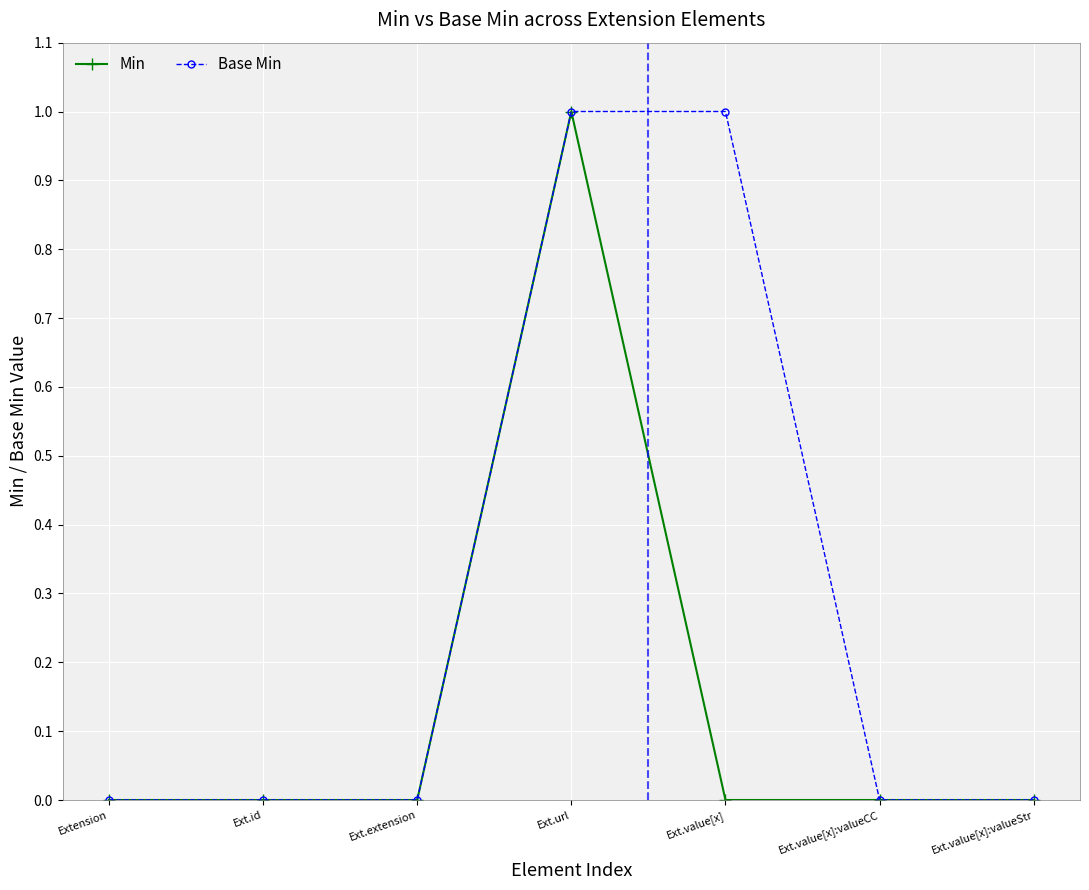

Is this an area chart (filled region under the line)?

No